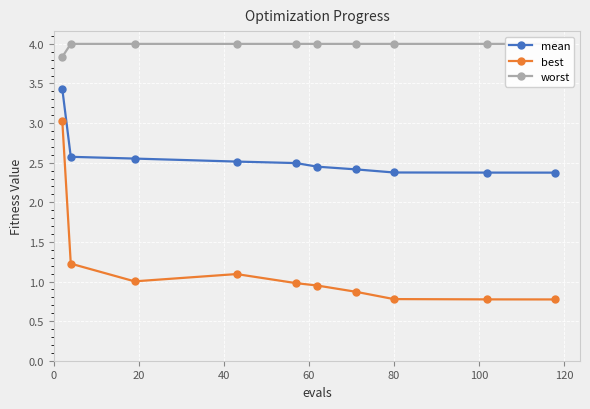

List the series in order of their peak value, lowest first.

best, mean, worst